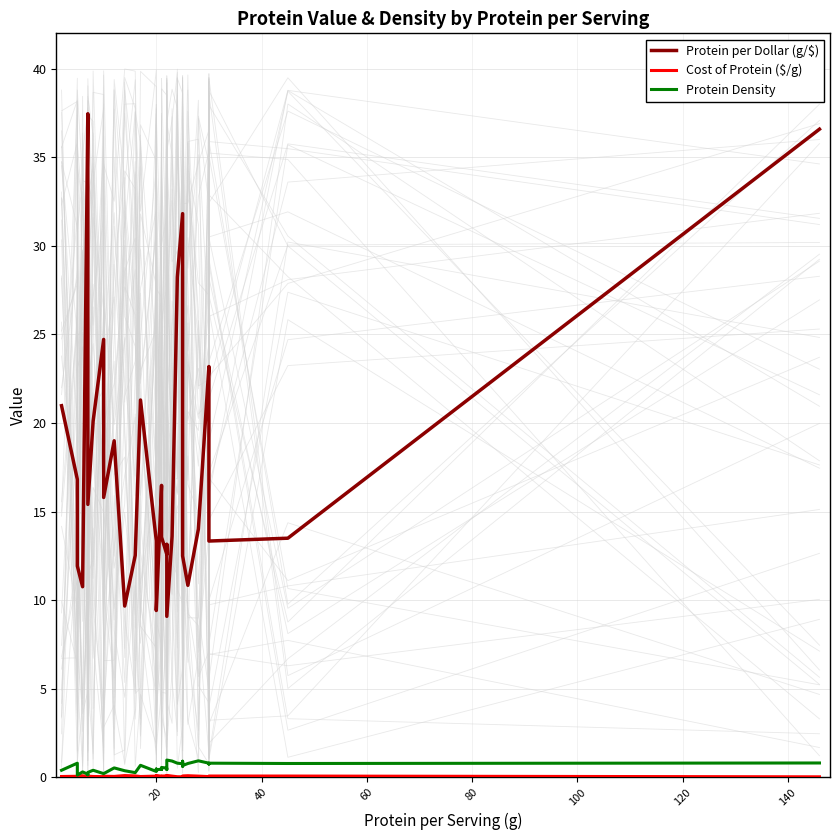

How many lines are shown in the chart?

3